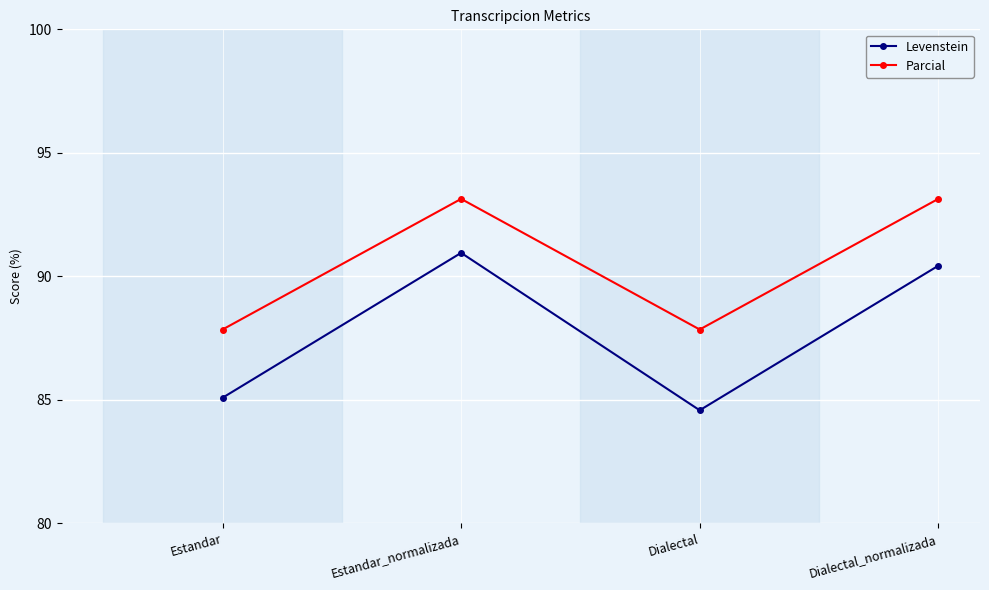

What is the total value across all series at Dialectal_normalizada?

183.6